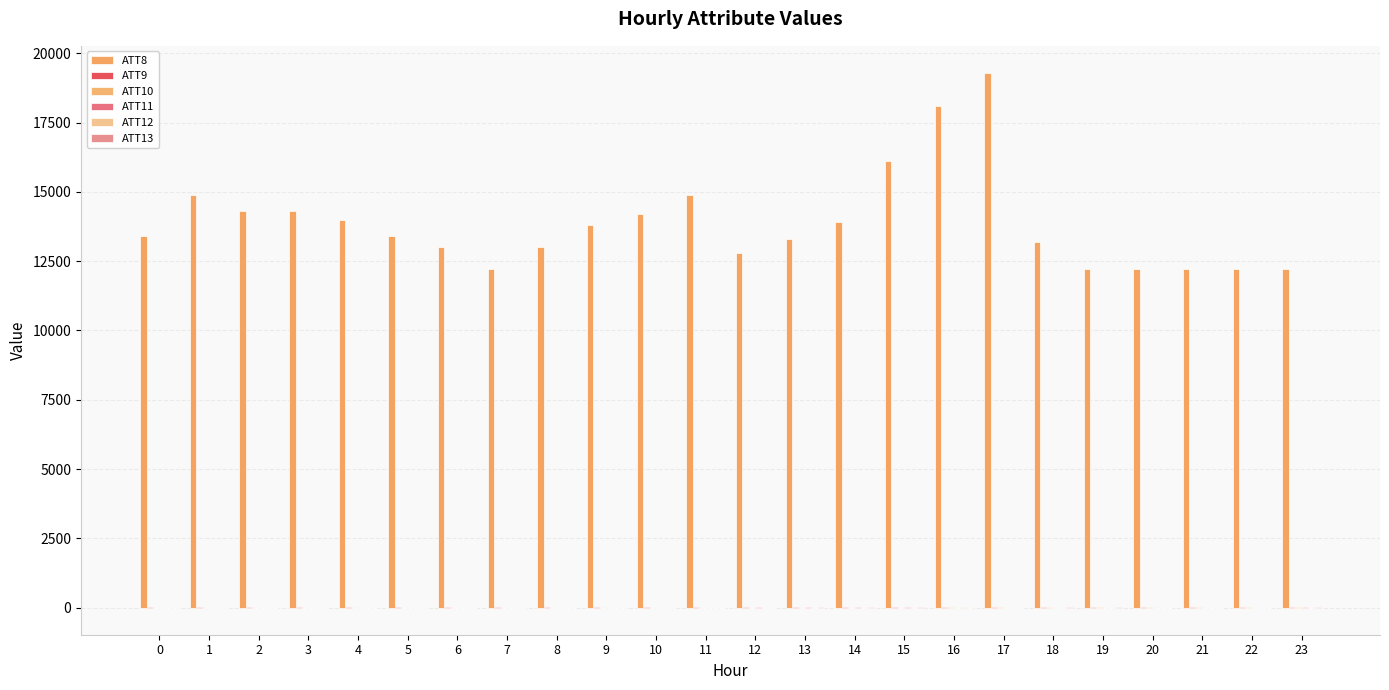

How many groups of bars are there?

24